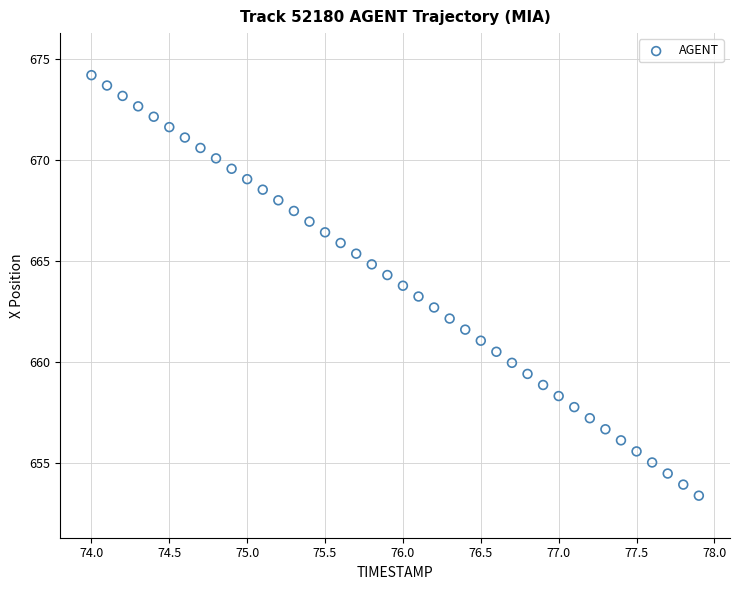

What is the range of X values (max minus min)?

3.9